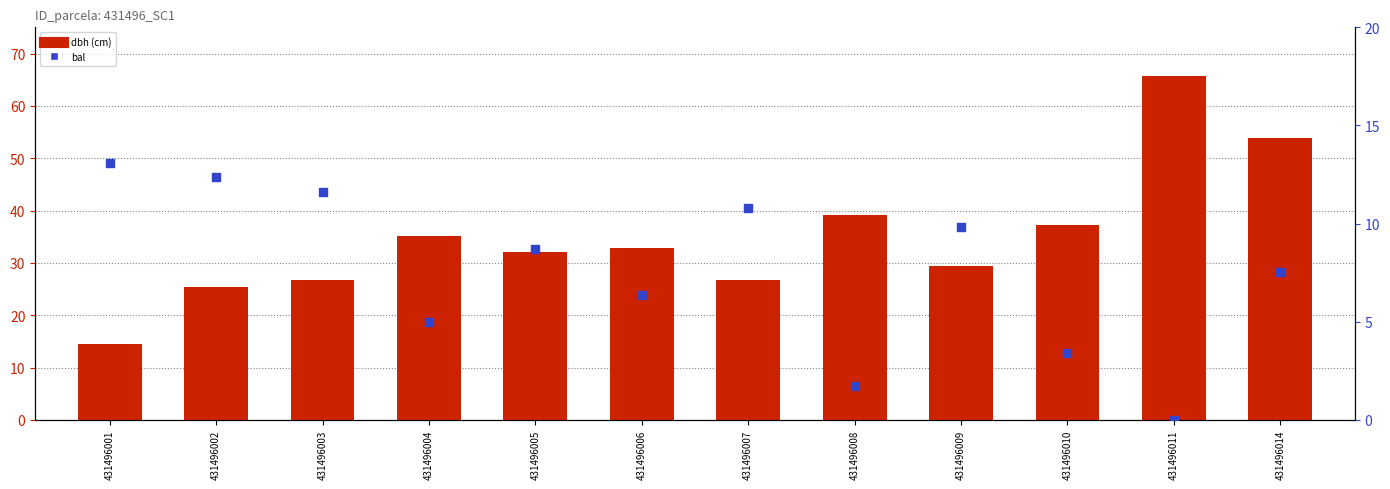

Which series reaches the minimum Y coordinate?

bal